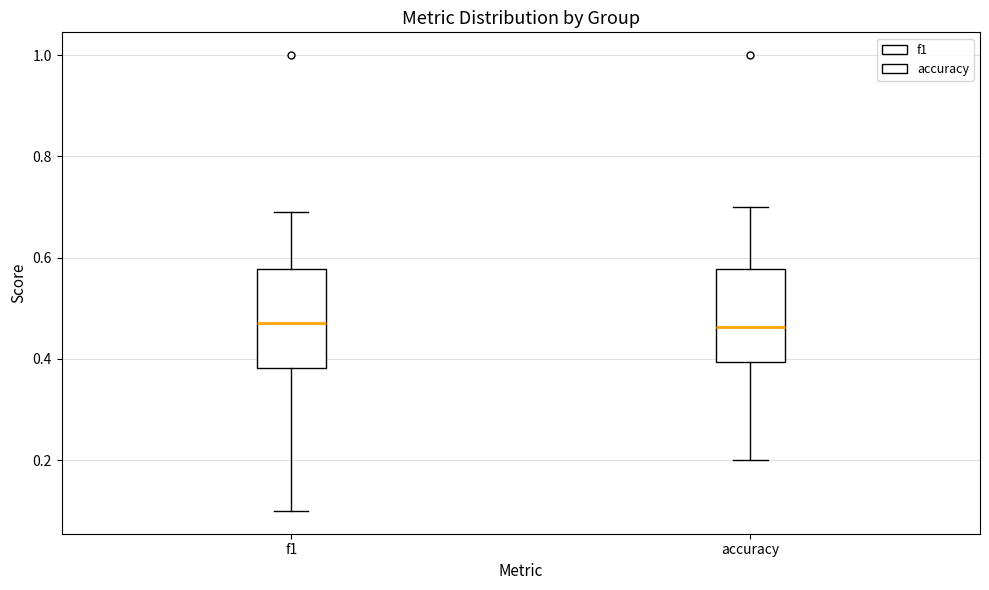

Reading left to right, transcribe this box plot: for each box, give where its median line is, the range the box spans, and where its two whiskers end, as read against the y-axis. The values are not printed on the chart, so give them approximately, as read against the axis.

f1: median 0.48, box 0.38 to 0.58, whiskers 0.10 to 0.70
accuracy: median 0.46, box 0.40 to 0.58, whiskers 0.20 to 0.70